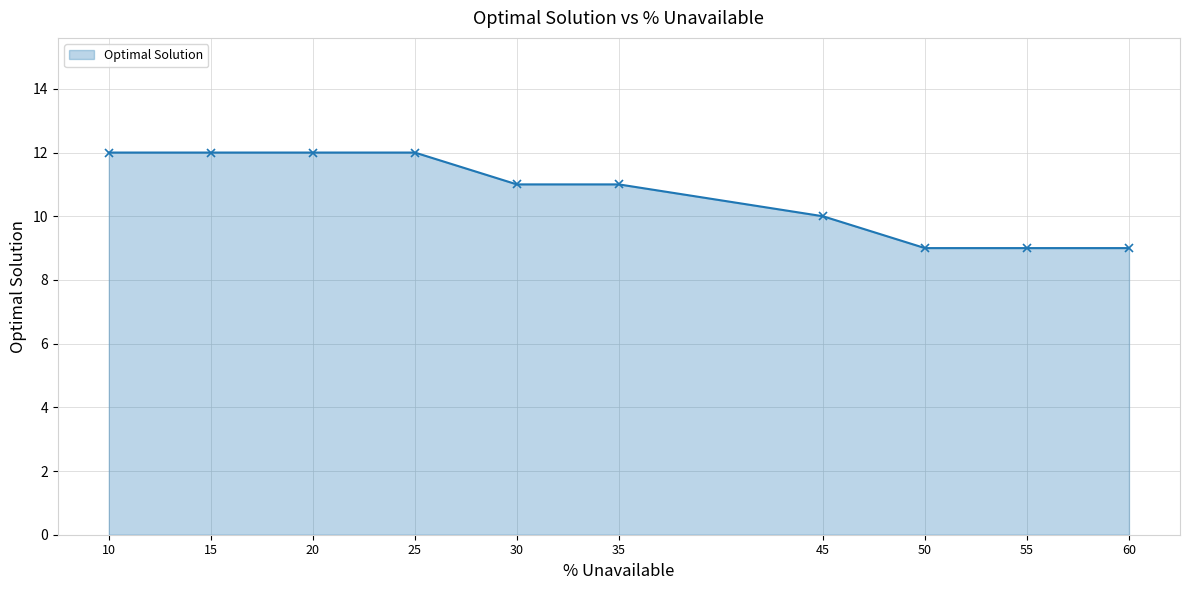

What is the greatest value displayed?

12